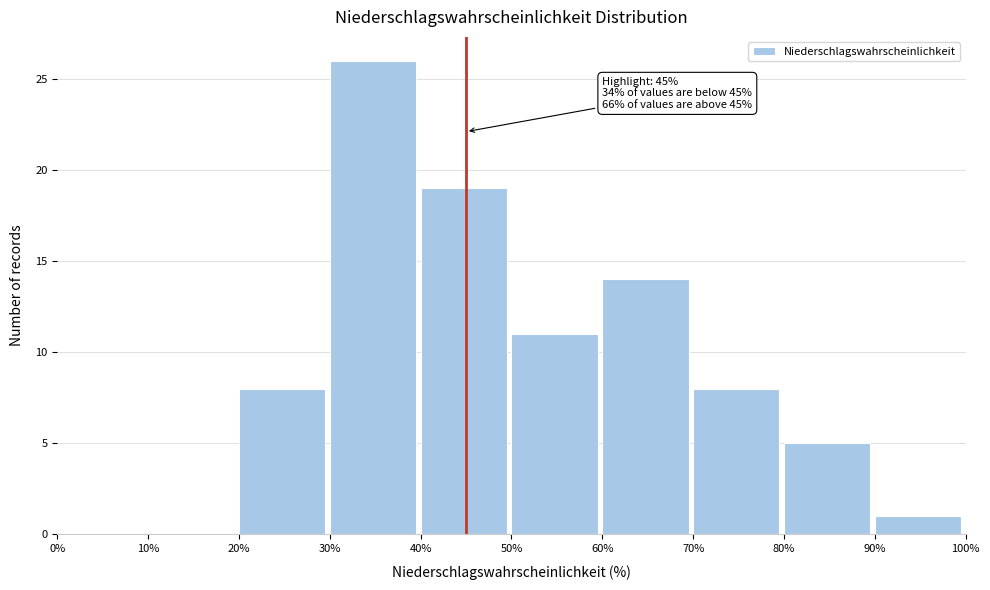

Which range on the x-axis has the tallest bar?

30% to 40%